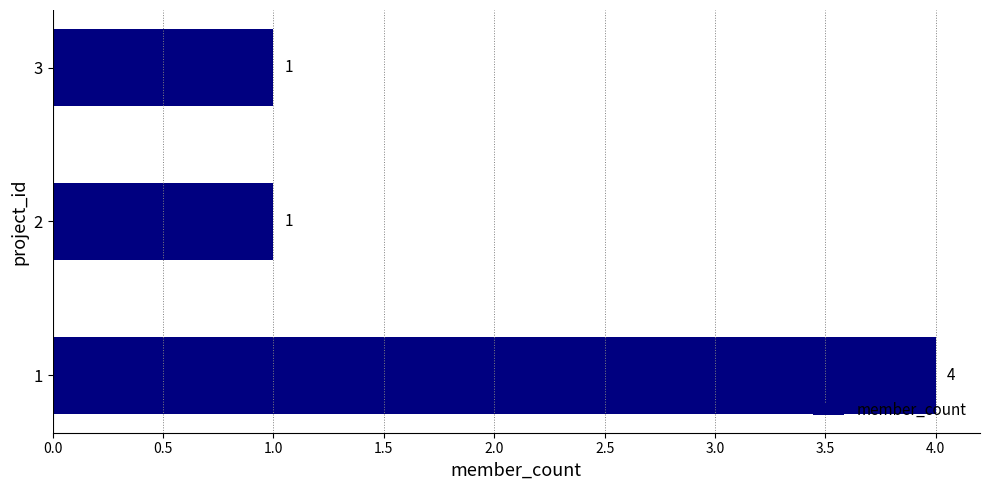

How many values are between 1 and 4?

3